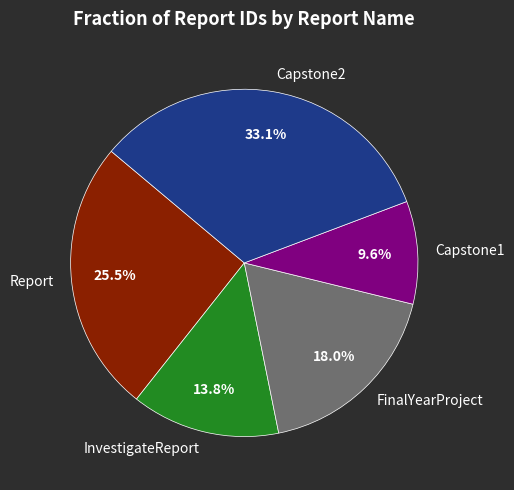

What is the total percentage of InvestigateReport and Report?

39.3%